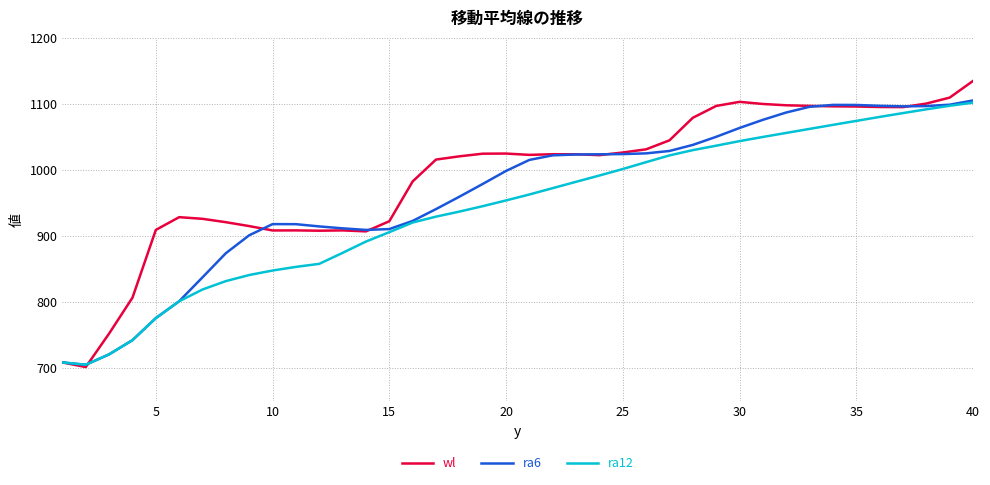

What is the lowest value of the ra6 series?

705.2